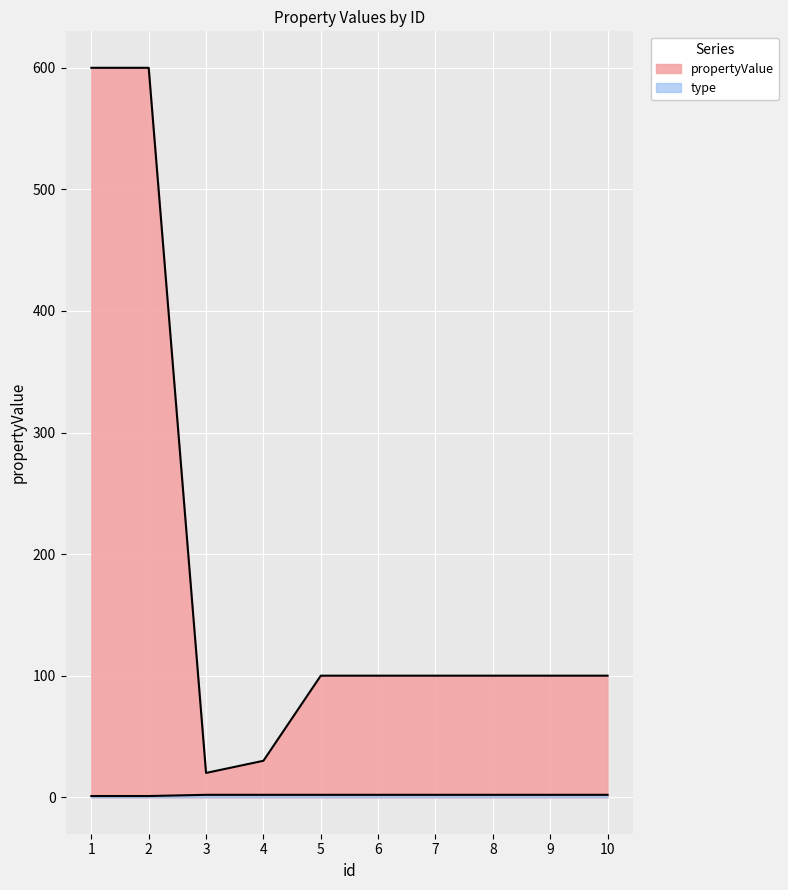

At which label does propertyValue reach its minimum?

3